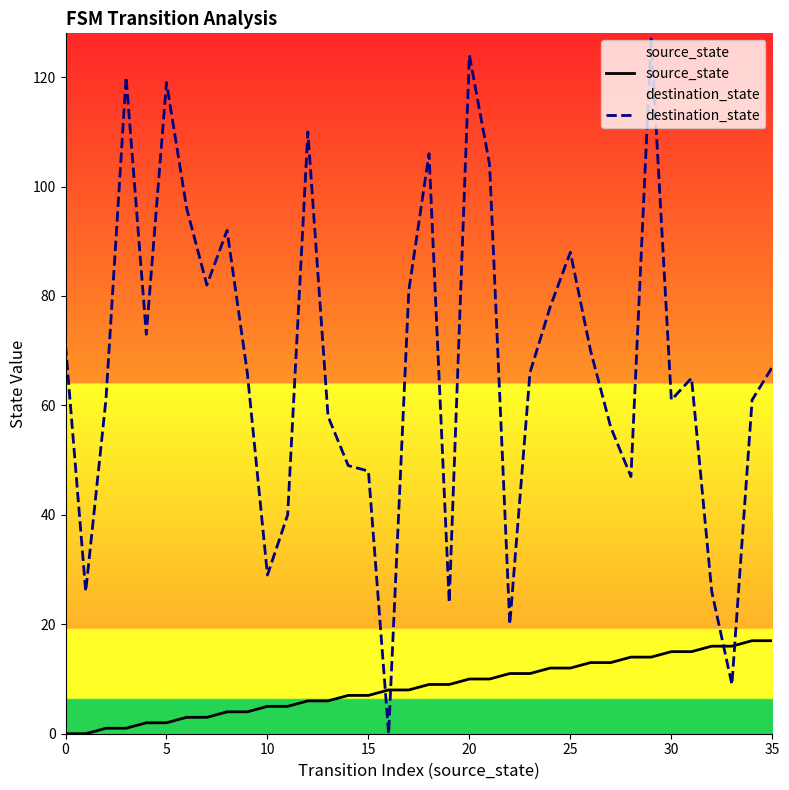

Reading left to right, list all the values displayed in this chart.

source_state: 0	0	1	1	2	2	3	3	4	4	5	5	6	6	7	7	8	8	9	9	10	10	11	11	12	12	13	13	14	14	15	15	16	16	17	17
destination_state: 71	26	61	120	73	119	96	82	92	66	29	40	110	58	49	48	0	81	106	24	124	104	20	66	78	88	70	56	47	127	61	65	26	9	61	67